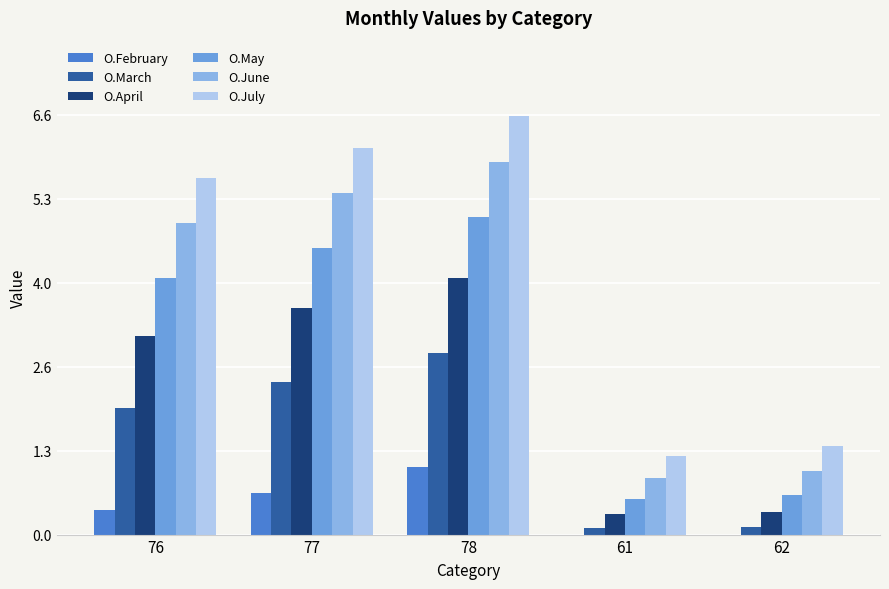

Where does the O.June series first go above 4?

76